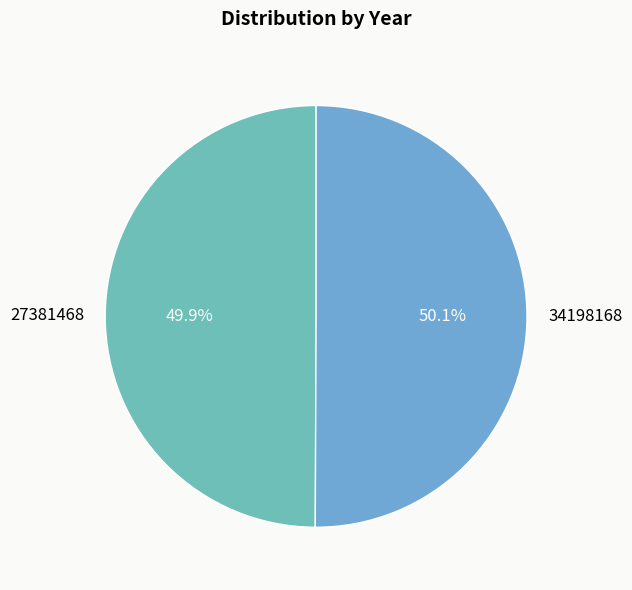

What is the total percentage of 34198168 and 27381468?

100.0%